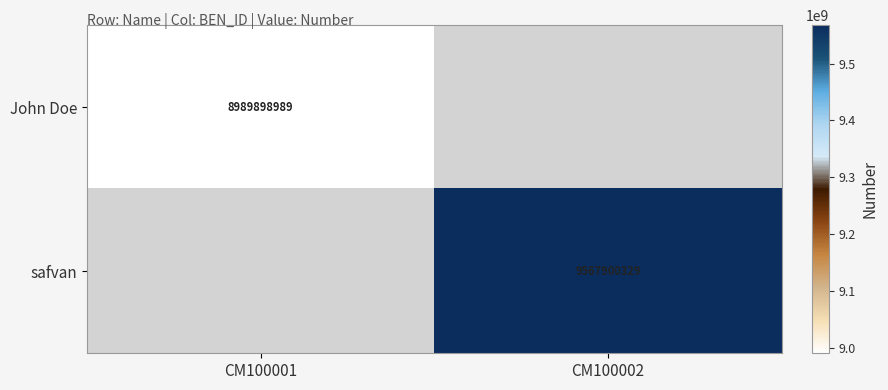

The safvan series shows 9567900329 at CM100002. True or false?

True